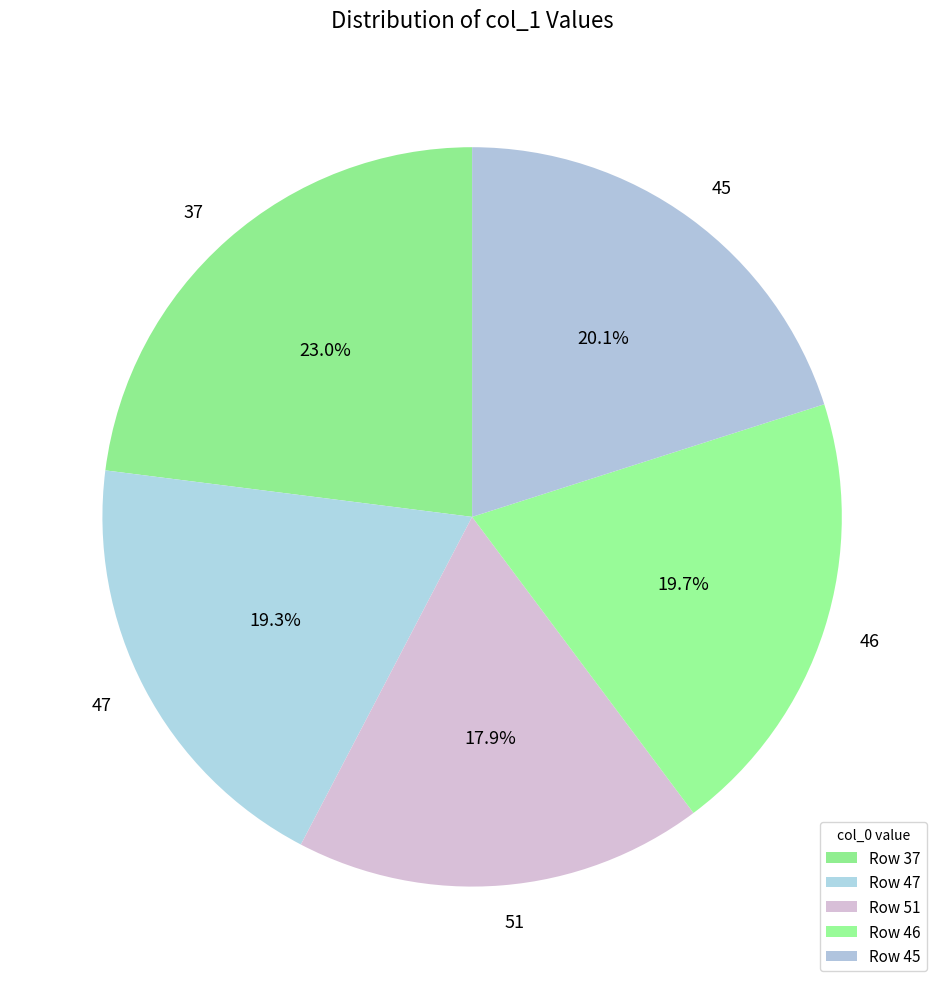

Between 51 and 45, which is larger?

45